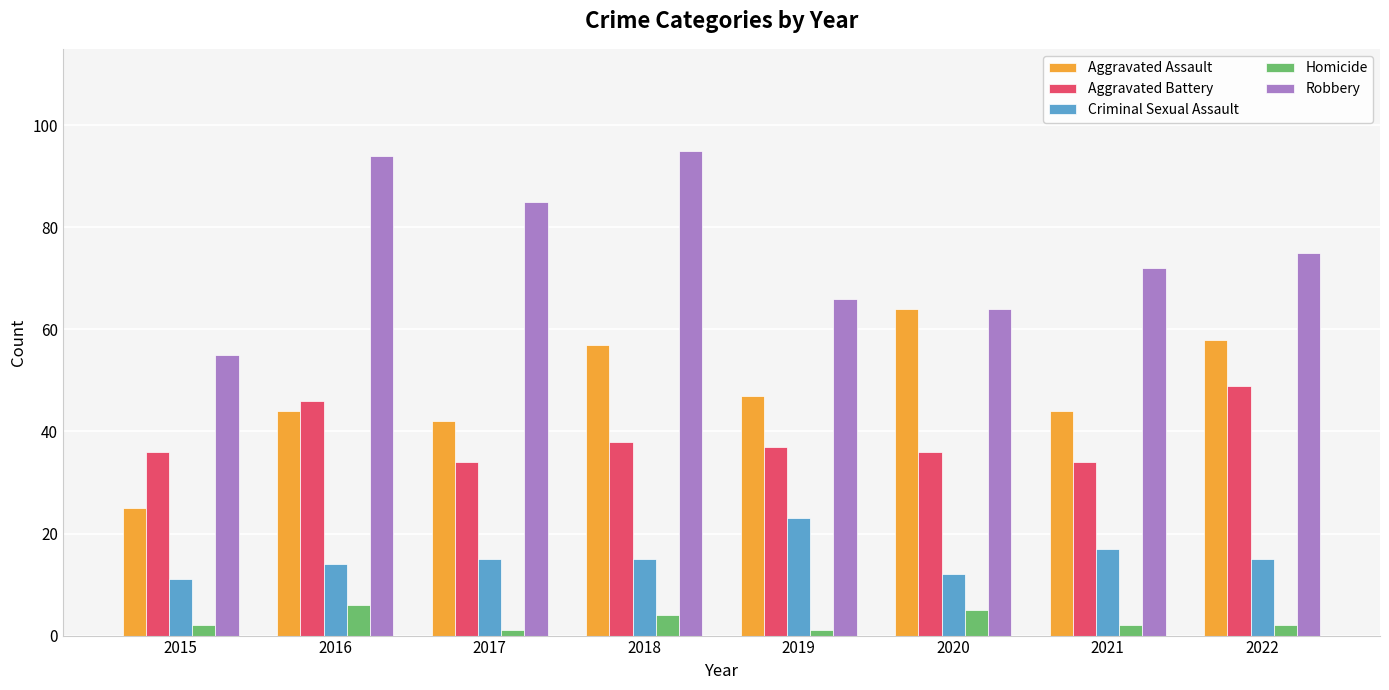

What are all the series names shown in the legend?

Aggravated Assault, Aggravated Battery, Criminal Sexual Assault, Homicide, Robbery